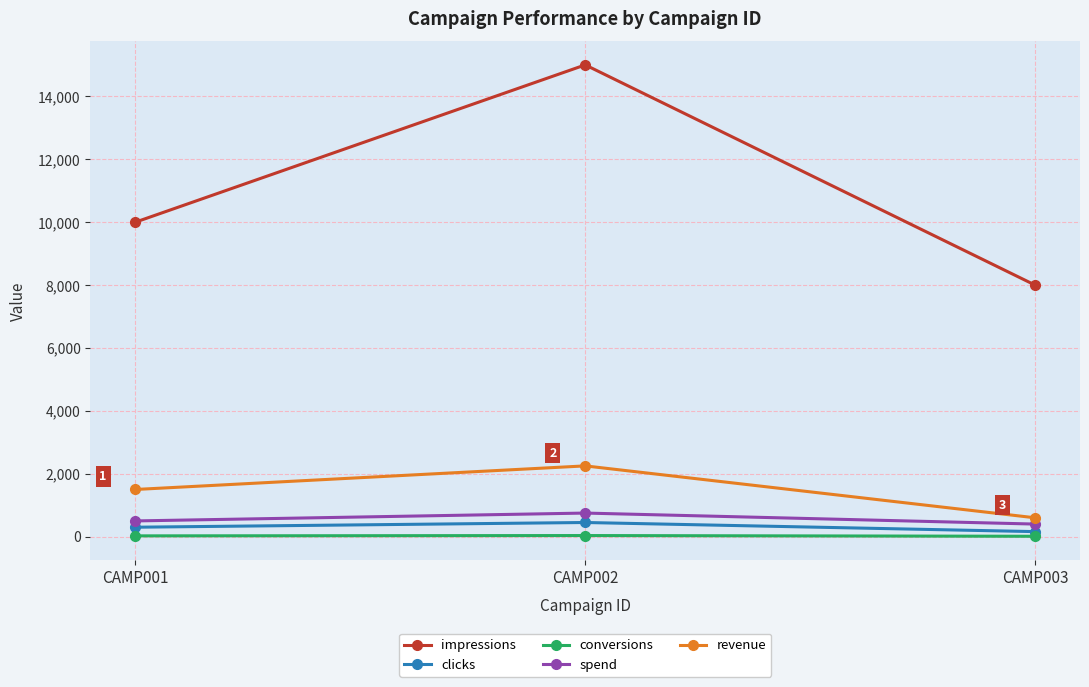

Read the spend value at CAMP003.

400